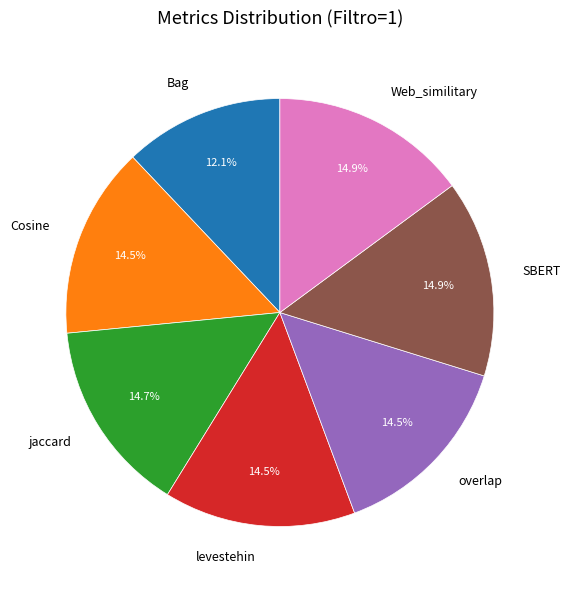

What percentage do SBERT and levestehin together represent?

29.4%